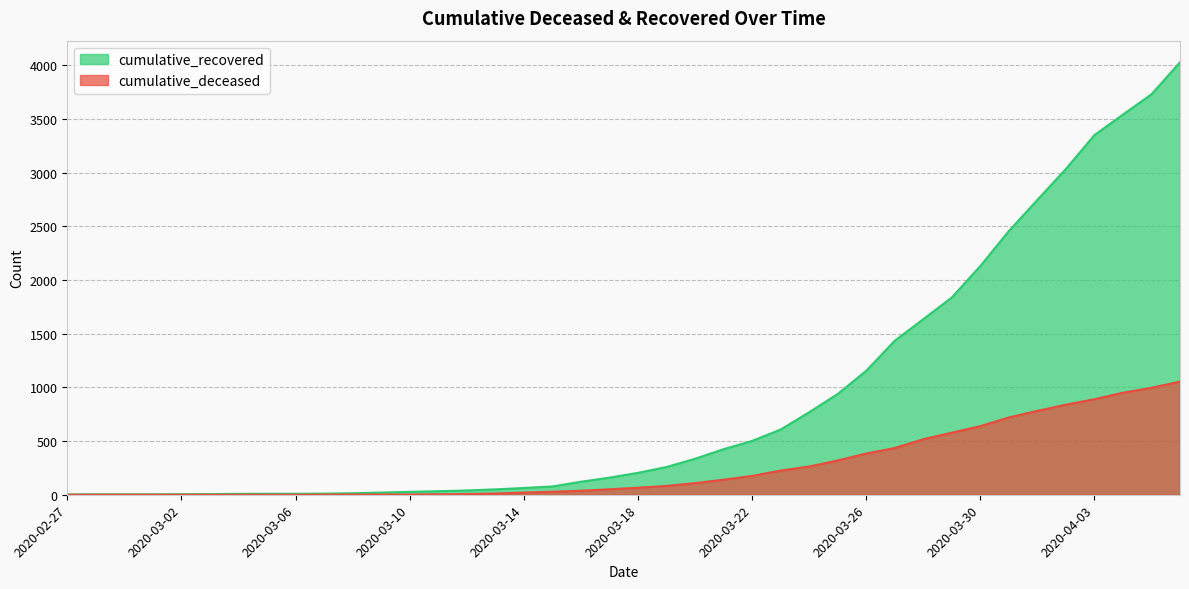

What are all the series names shown in the legend?

cumulative_recovered, cumulative_deceased